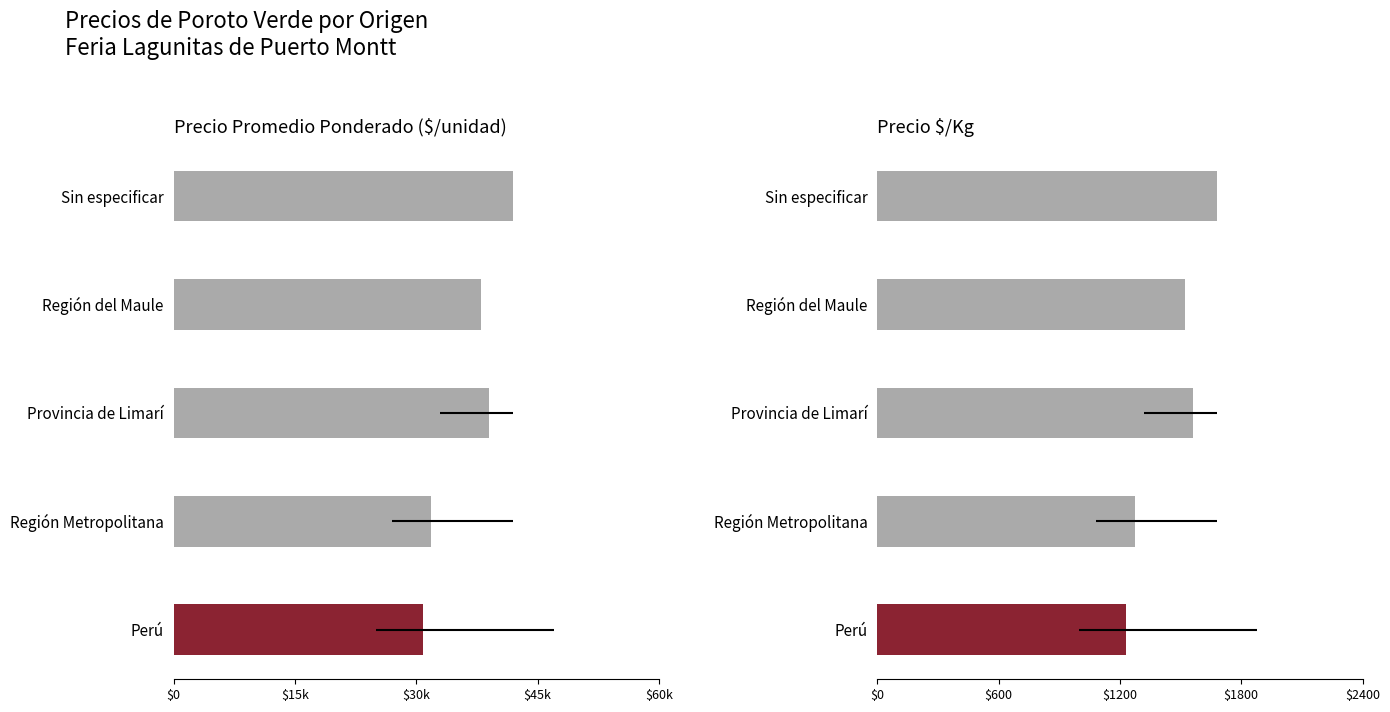

Is the value of Precio $/Kg at Región Metropolitana greater than the value of Precio promedio ponderado at Provincia de Limarí?

No